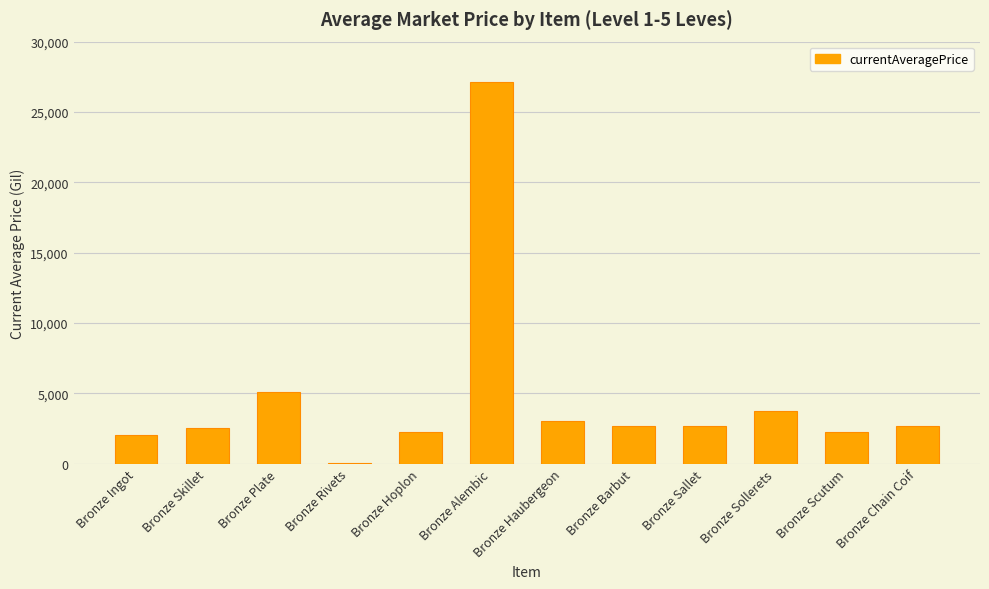

What is the average value?

4666.1